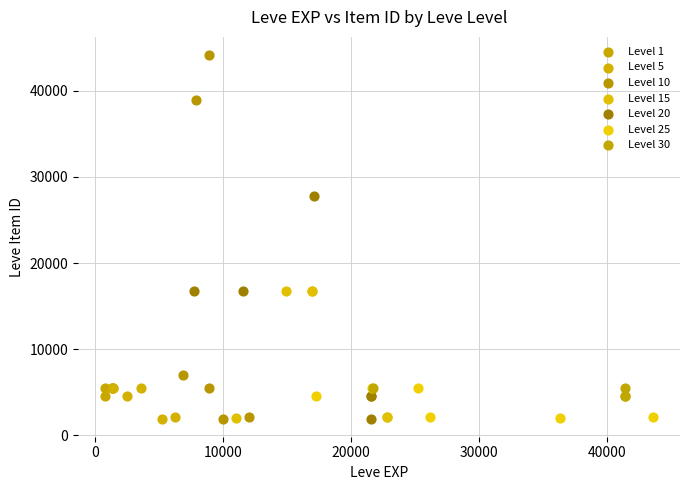

Which series has the widest spread of Y values?

Level 10